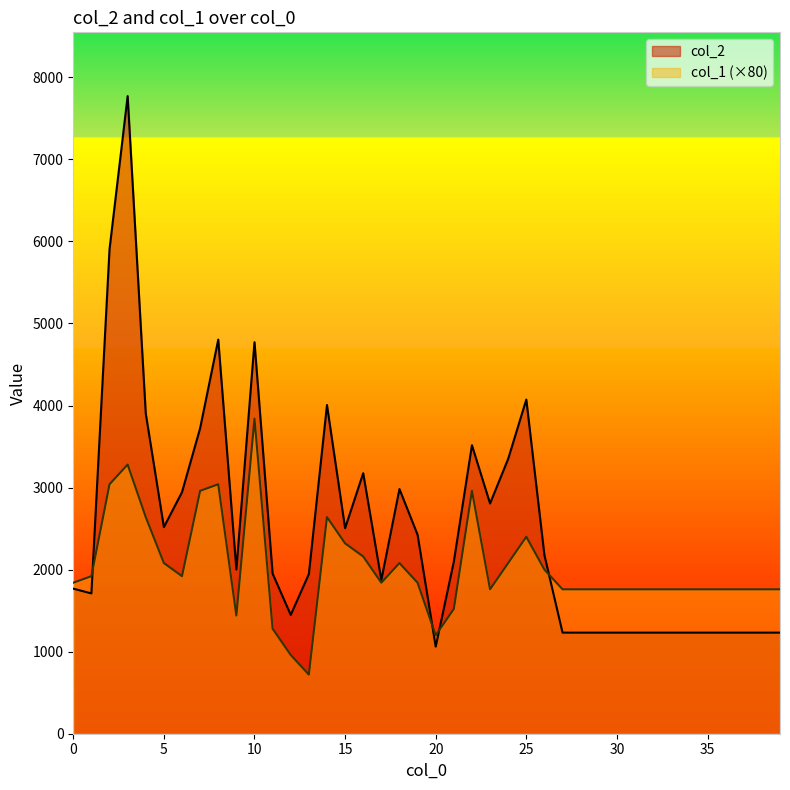

What is the difference between the second highest and second lowest values in the col_1 series?

2320